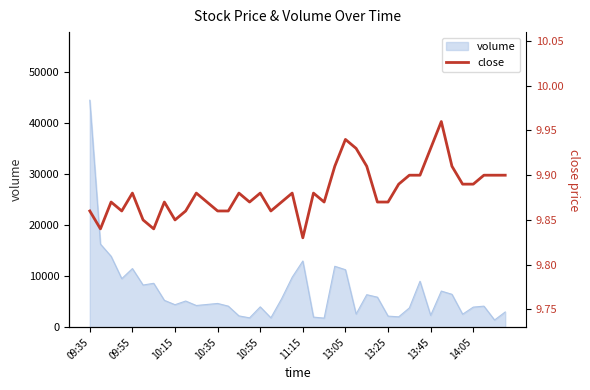

What is the sum of all values?

395.3